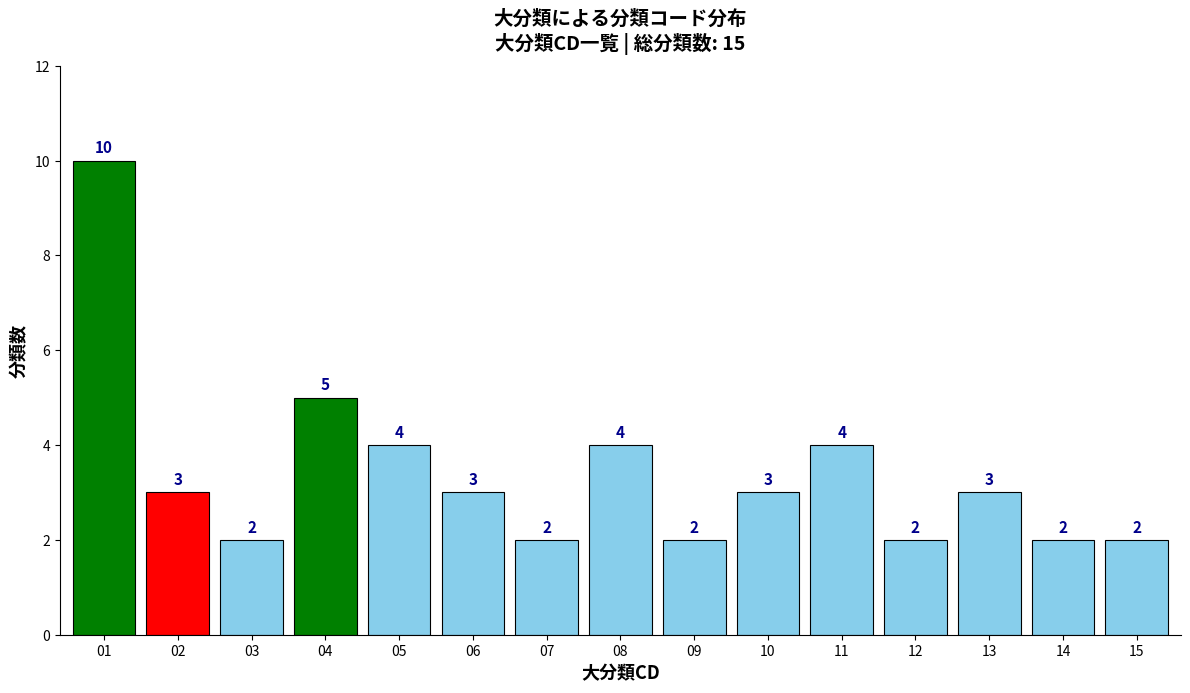

Reading left to right, what are all the values shown in this chart?

10	3	2	5	4	3	2	4	2	3	4	2	3	2	2